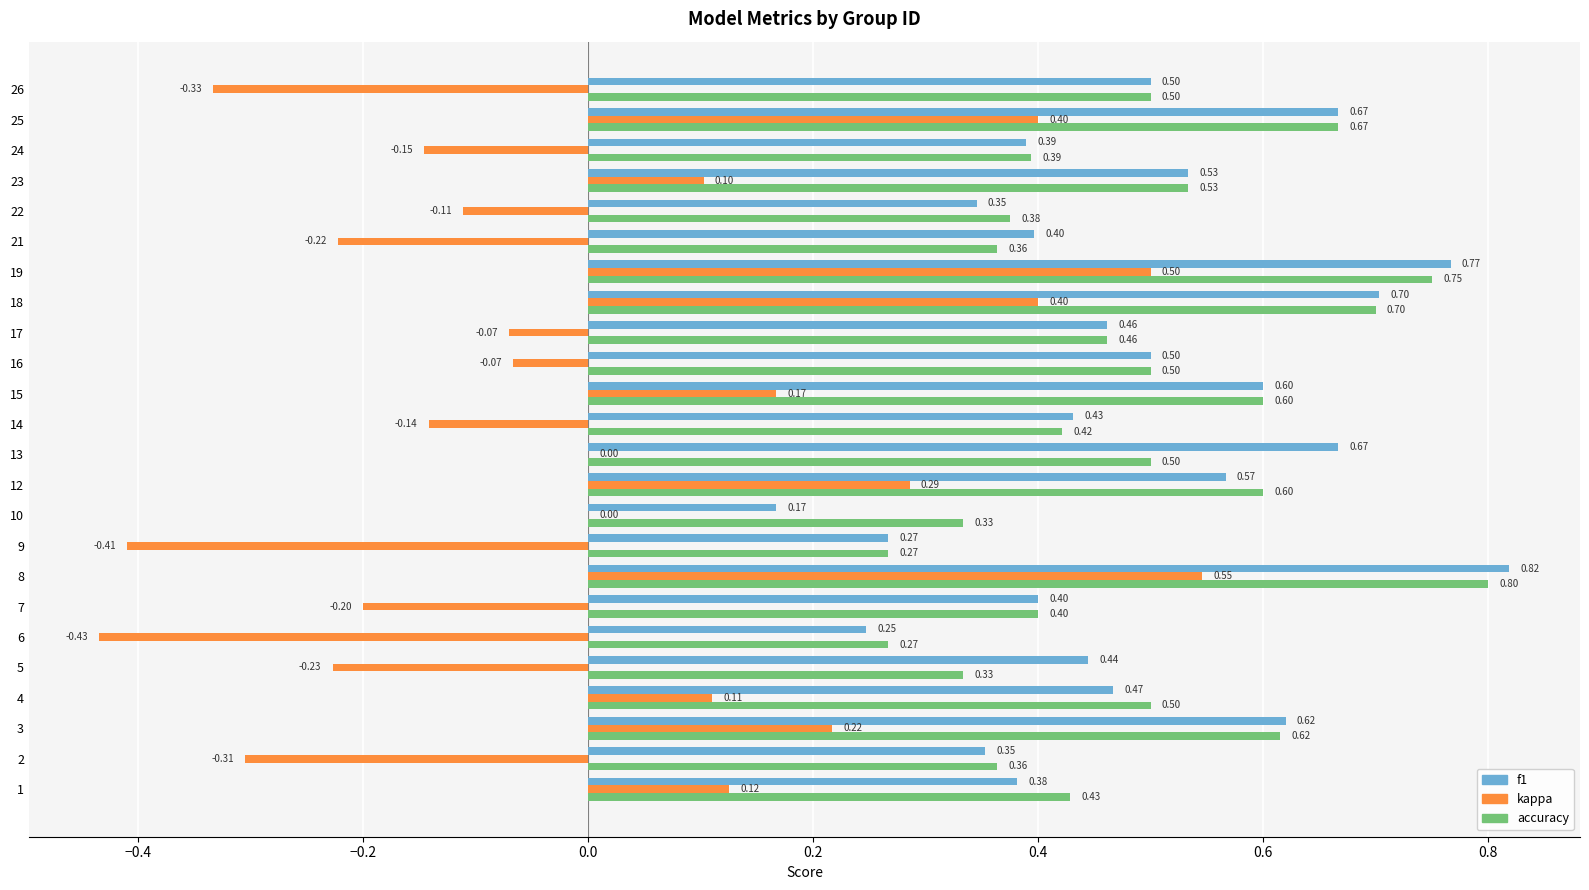

Which category has the highest value across all series?

8